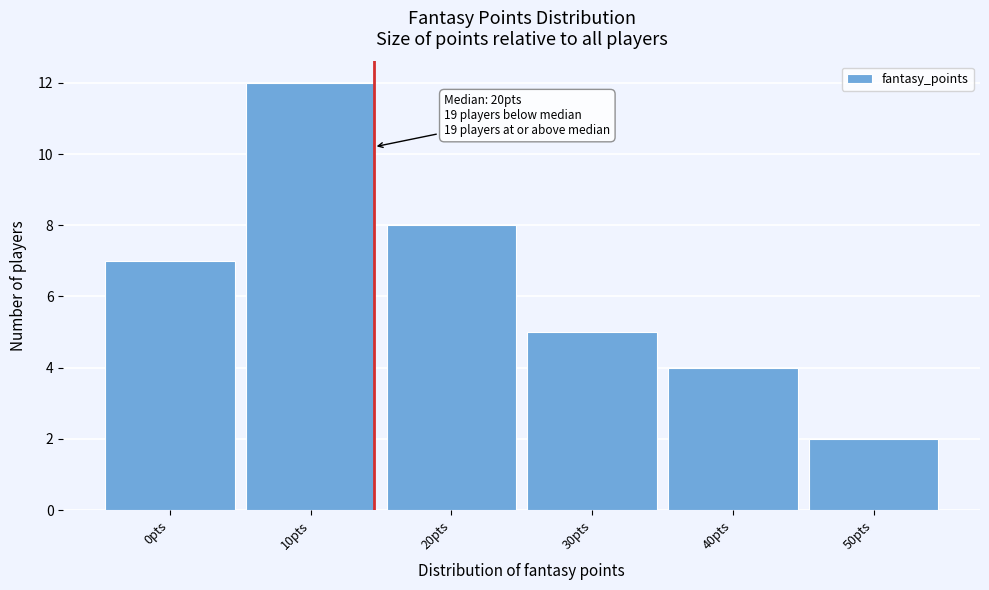

Reading left to right, extract all data points from this chart.

0pts=7	10pts=12	20pts=8	30pts=5	40pts=4	50pts=2